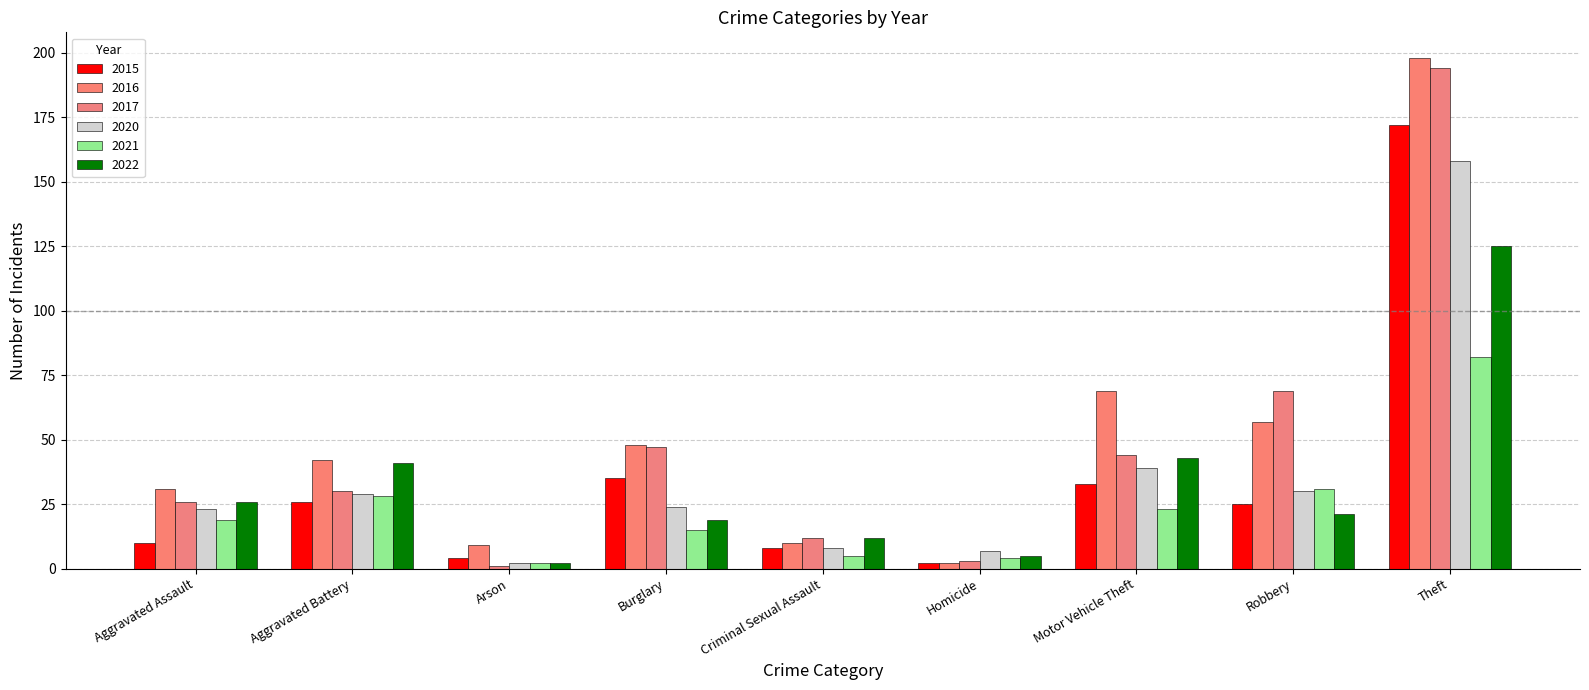

Which series has the largest total across all categories?

2016